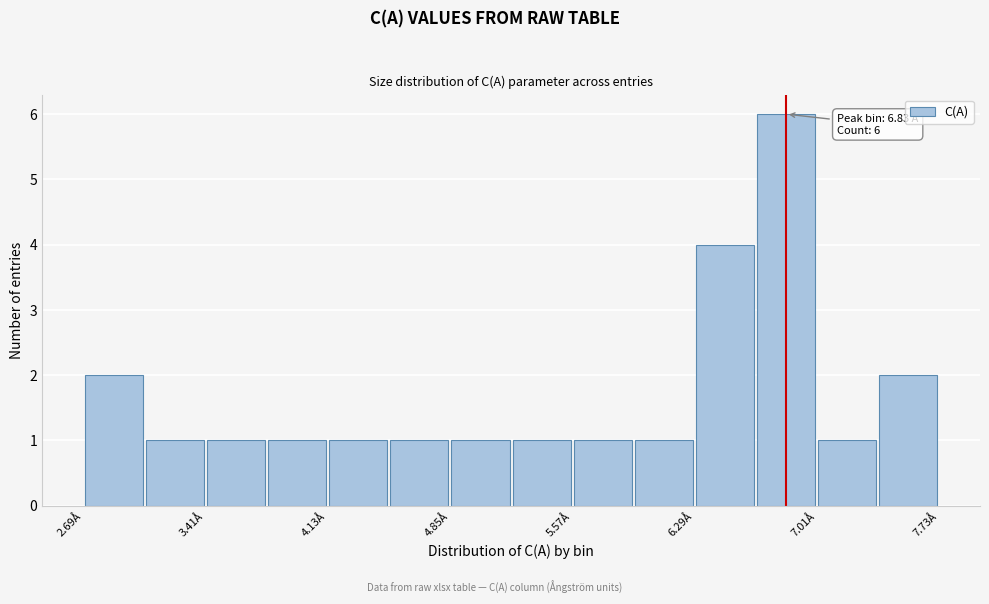

Around what value on the x-axis is the tallest bar? Give the approximate position of its centre, as read against the axis.

6.8